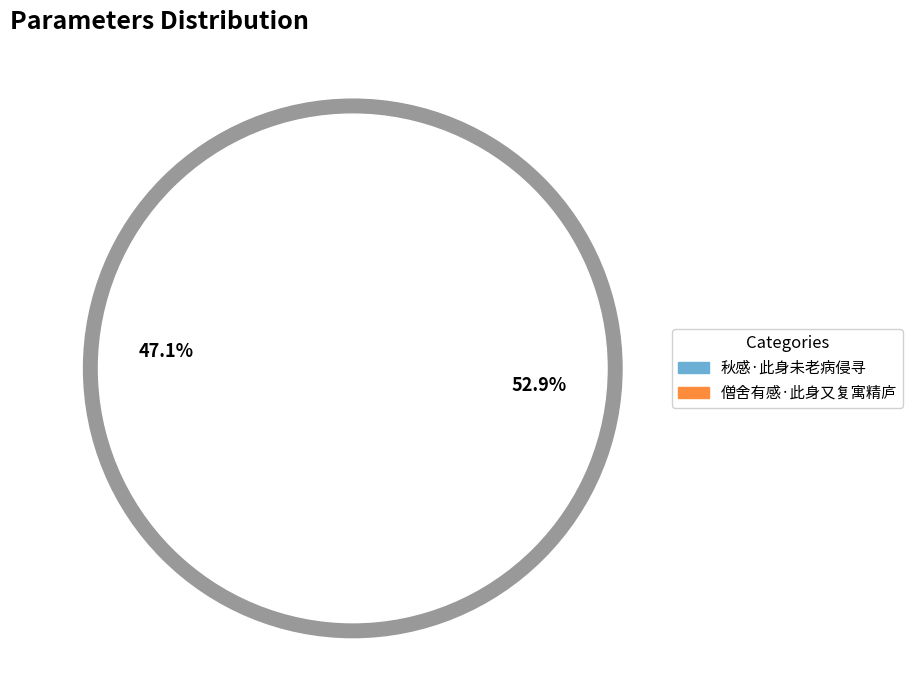

To the nearest percent, what portion does 僧舍有感·此身又复寓精庐 represent?

53%